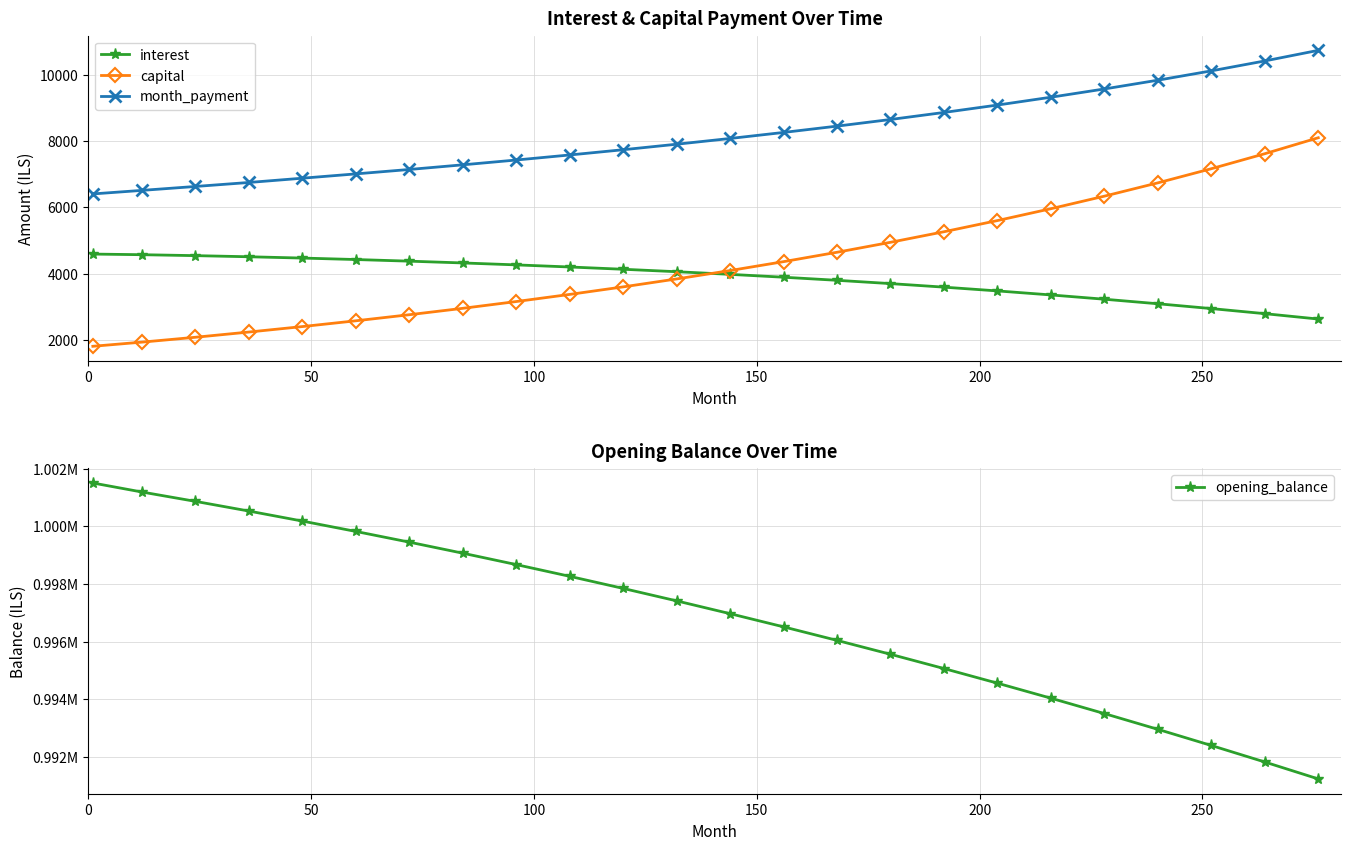

What is the value of the interest point at the 18th from the left?

3480.3